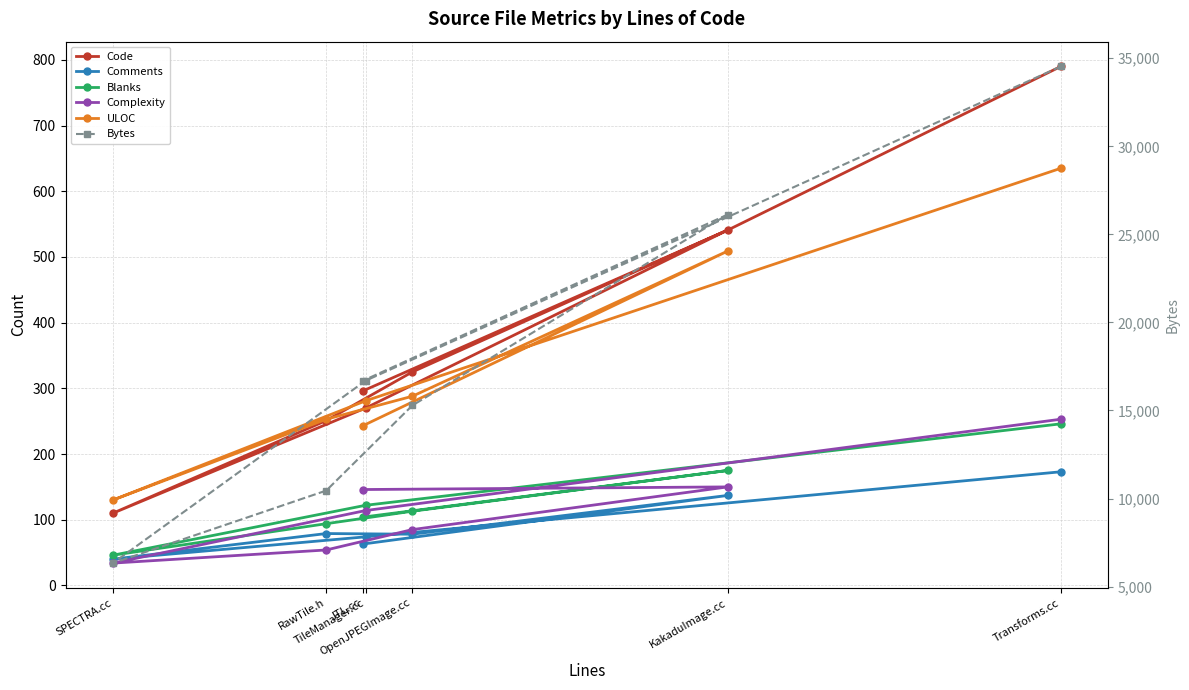

What is the average value of the Complexity series?

119